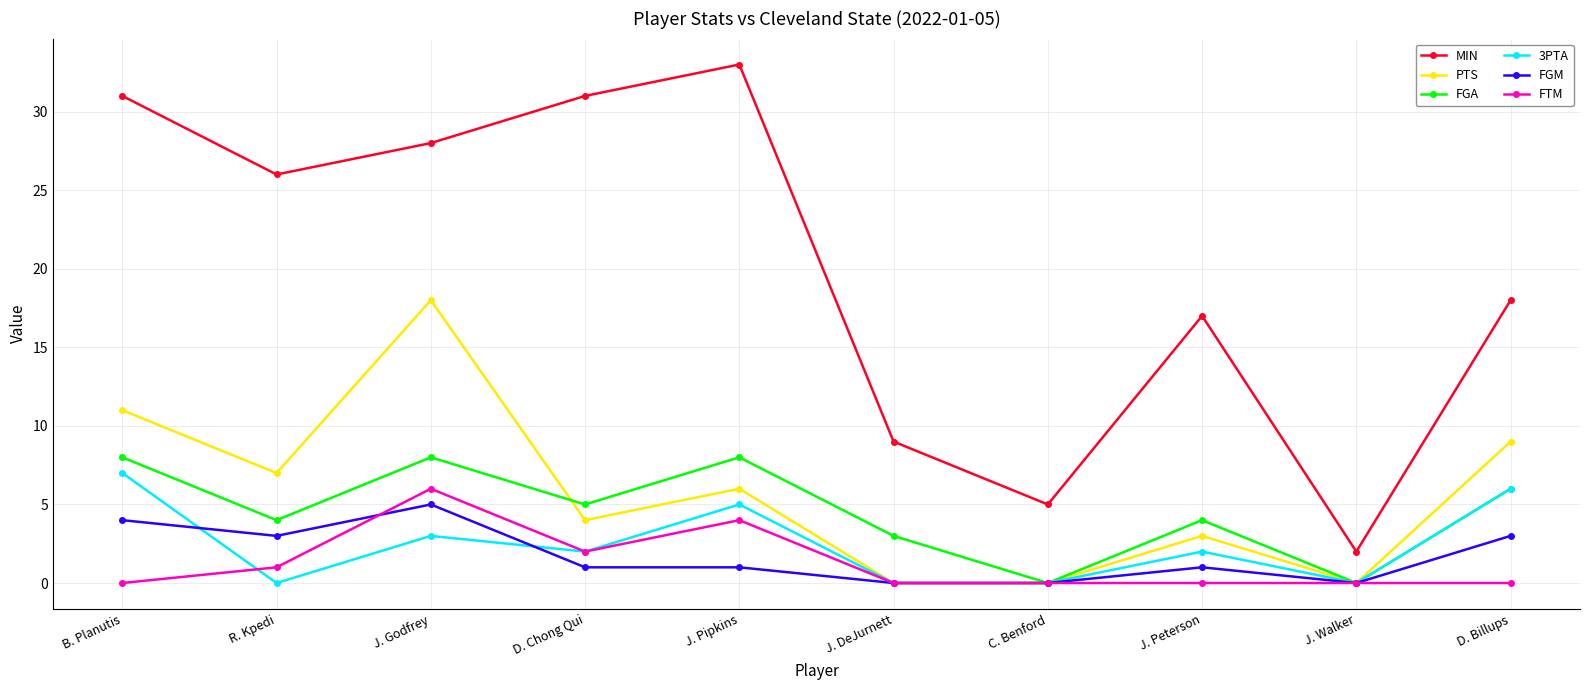

Reading left to right, extract all data points from this chart.

MIN: B. Planutis=31	R. Kpedi=26	J. Godfrey=28	D. Chong Qui=31	J. Pipkins=33	J. DeJurnett=9	C. Benford=5	J. Peterson=17	J. Walker=2	D. Billups=18
PTS: B. Planutis=11	R. Kpedi=7	J. Godfrey=18	D. Chong Qui=4	J. Pipkins=6	J. DeJurnett=0	C. Benford=0	J. Peterson=3	J. Walker=0	D. Billups=9
FGA: B. Planutis=8	R. Kpedi=4	J. Godfrey=8	D. Chong Qui=5	J. Pipkins=8	J. DeJurnett=3	C. Benford=0	J. Peterson=4	J. Walker=0	D. Billups=6
3PTA: B. Planutis=7	R. Kpedi=0	J. Godfrey=3	D. Chong Qui=2	J. Pipkins=5	J. DeJurnett=0	C. Benford=0	J. Peterson=2	J. Walker=0	D. Billups=6
FGM: B. Planutis=4	R. Kpedi=3	J. Godfrey=5	D. Chong Qui=1	J. Pipkins=1	J. DeJurnett=0	C. Benford=0	J. Peterson=1	J. Walker=0	D. Billups=3
FTM: B. Planutis=0	R. Kpedi=1	J. Godfrey=6	D. Chong Qui=2	J. Pipkins=4	J. DeJurnett=0	C. Benford=0	J. Peterson=0	J. Walker=0	D. Billups=0